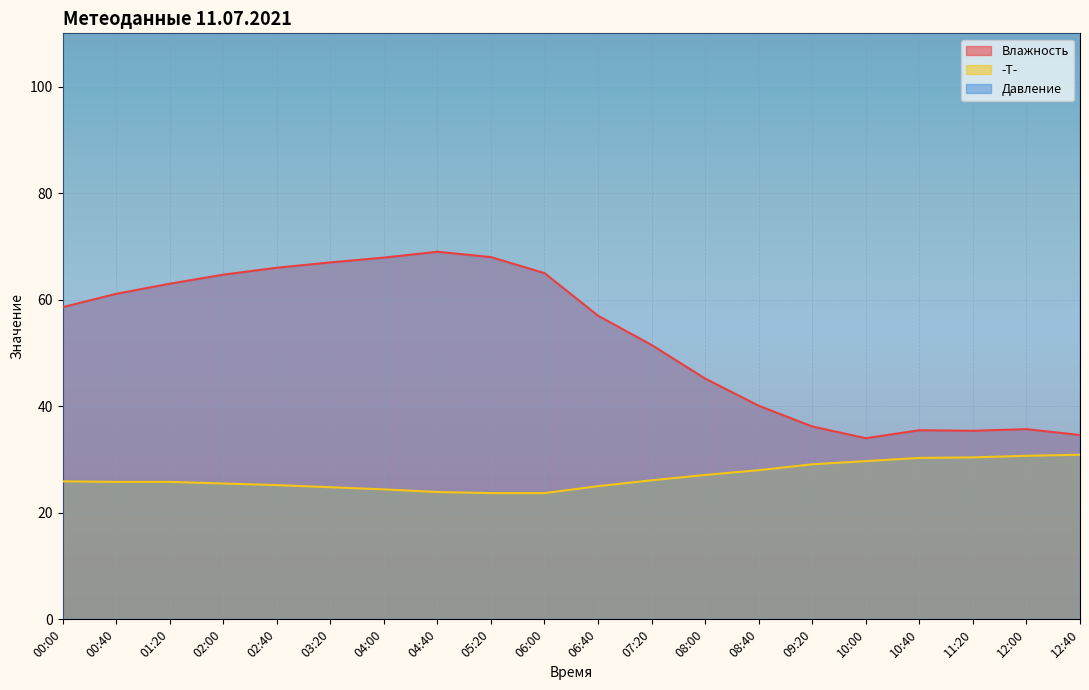

What is the label of the 1st point from the left?

00:00